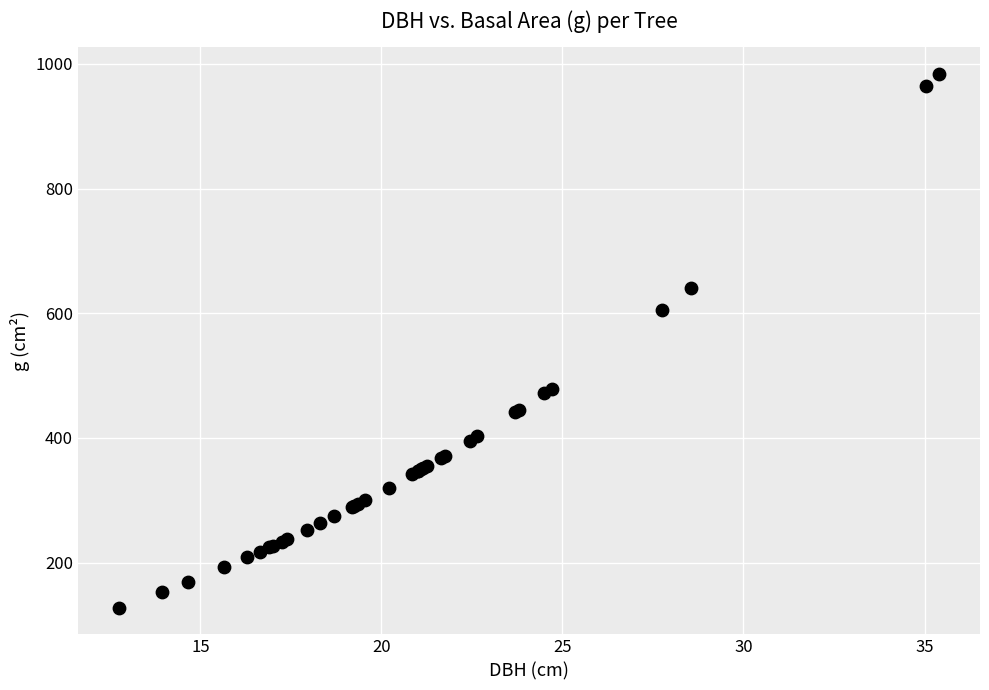

What Y value in the scatter plot is closest to 555?

604.8